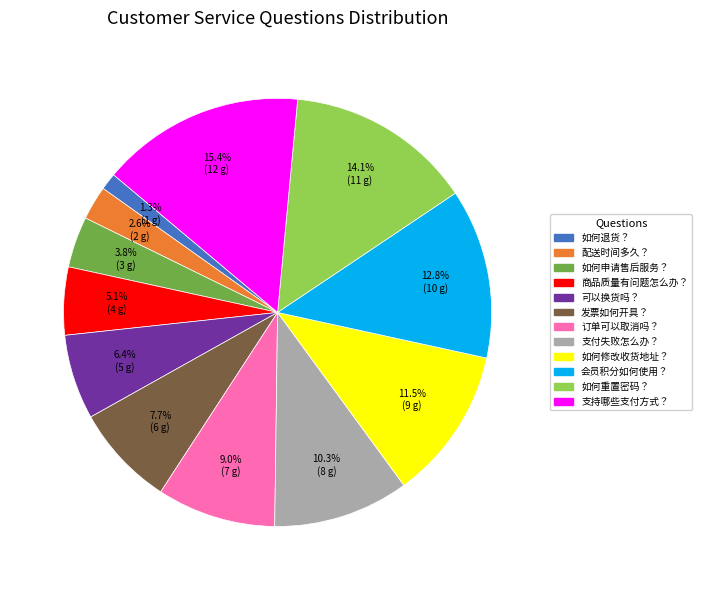

True or false: 配送时间多久？ accounts for 3% of the total.

True